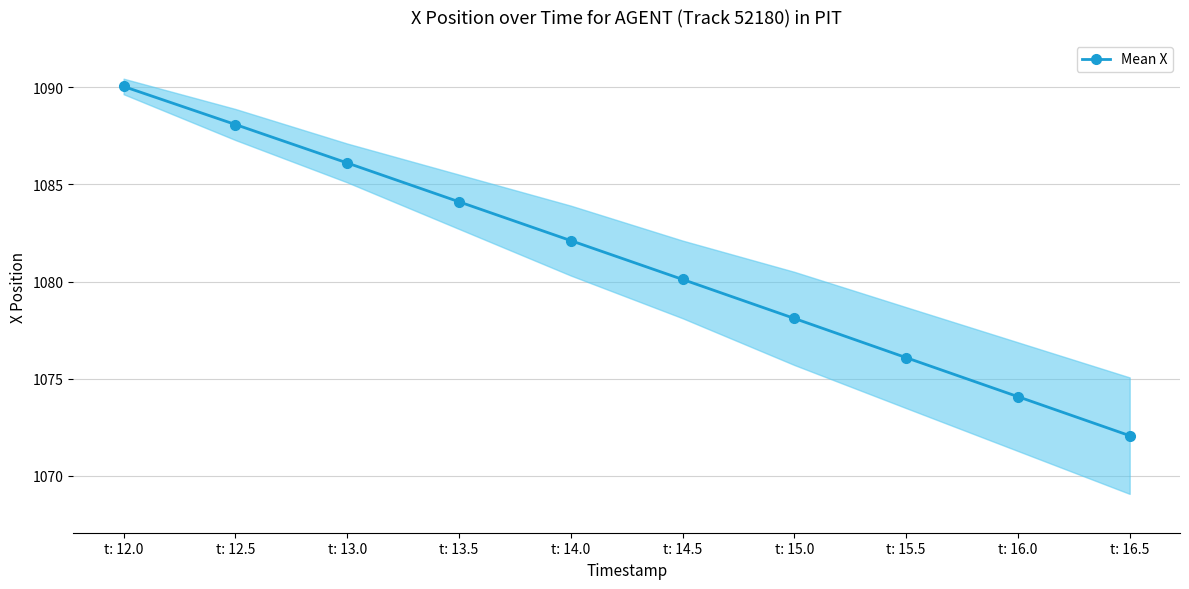

The chart shows a value of 1086.1 at t: 13.0. True or false?

True